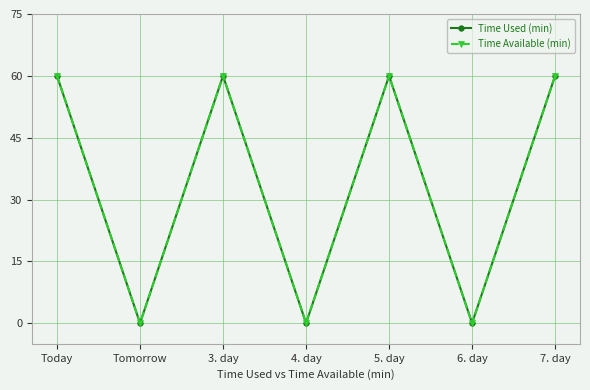

Reading right to left, what are all the values shown in this chart?

Time Used (min): 60	0	60	0	60	0	60
Time Available (min): 60	0	60	0	60	0	60